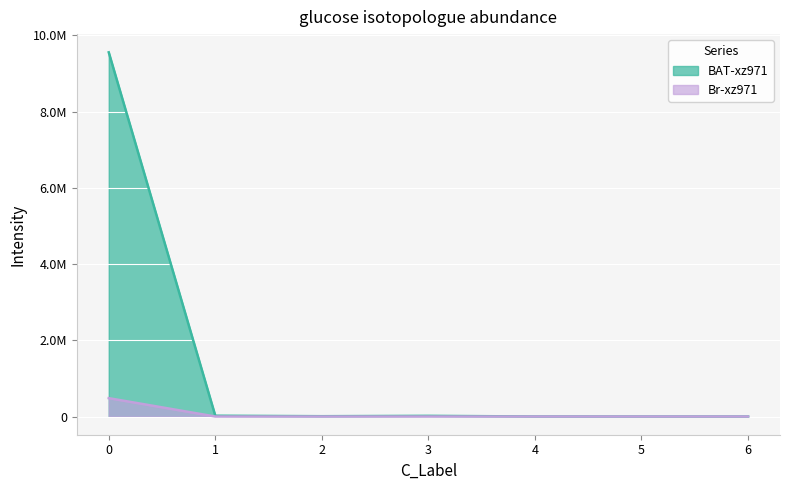

The value of Br-xz971 at 1 is 0.0. True or false?

True